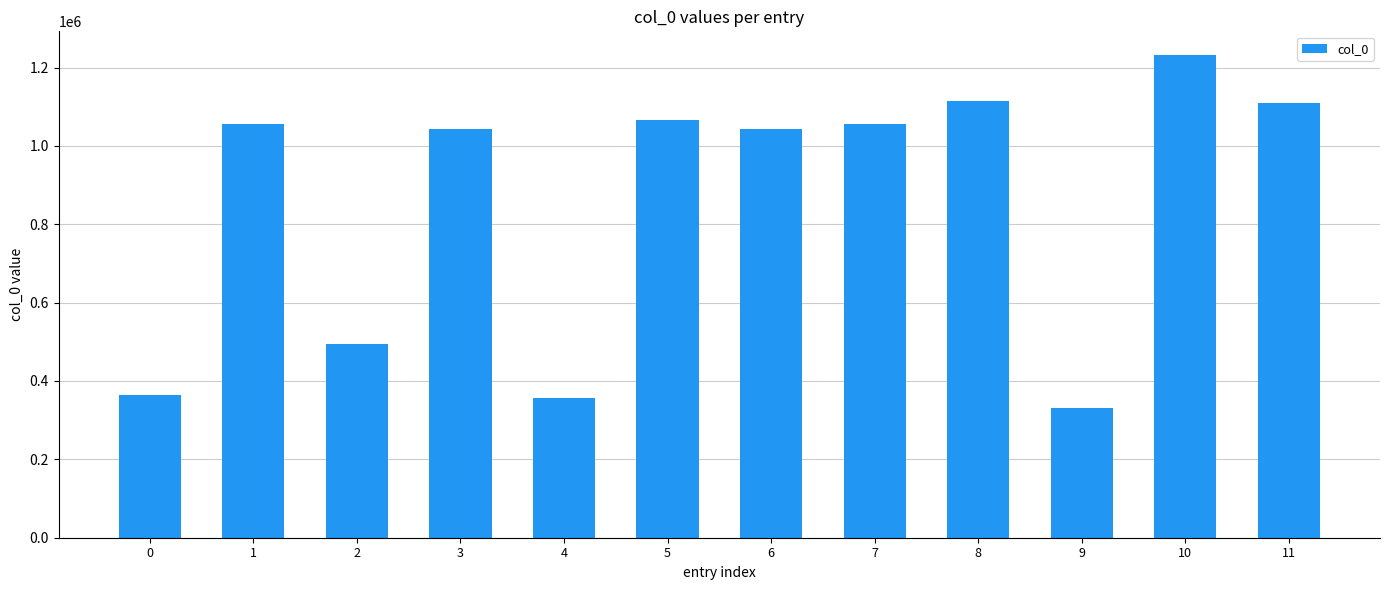

What is the change in value from 6 to 10?

+187029